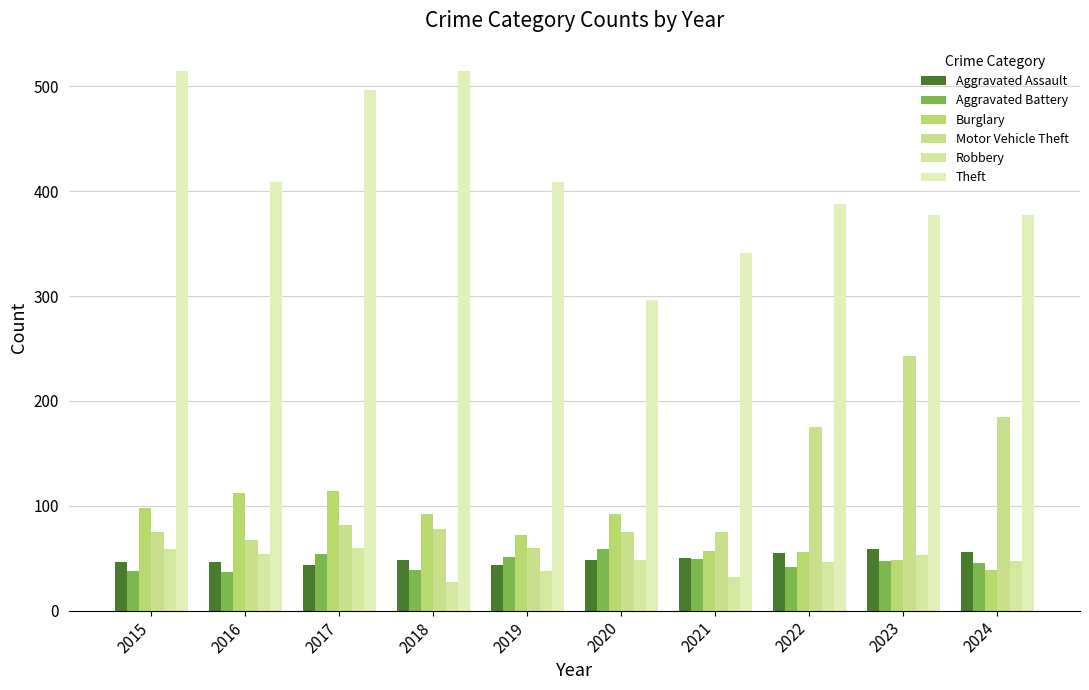

What are all the series names shown in the legend?

Aggravated Assault, Aggravated Battery, Burglary, Motor Vehicle Theft, Robbery, Theft